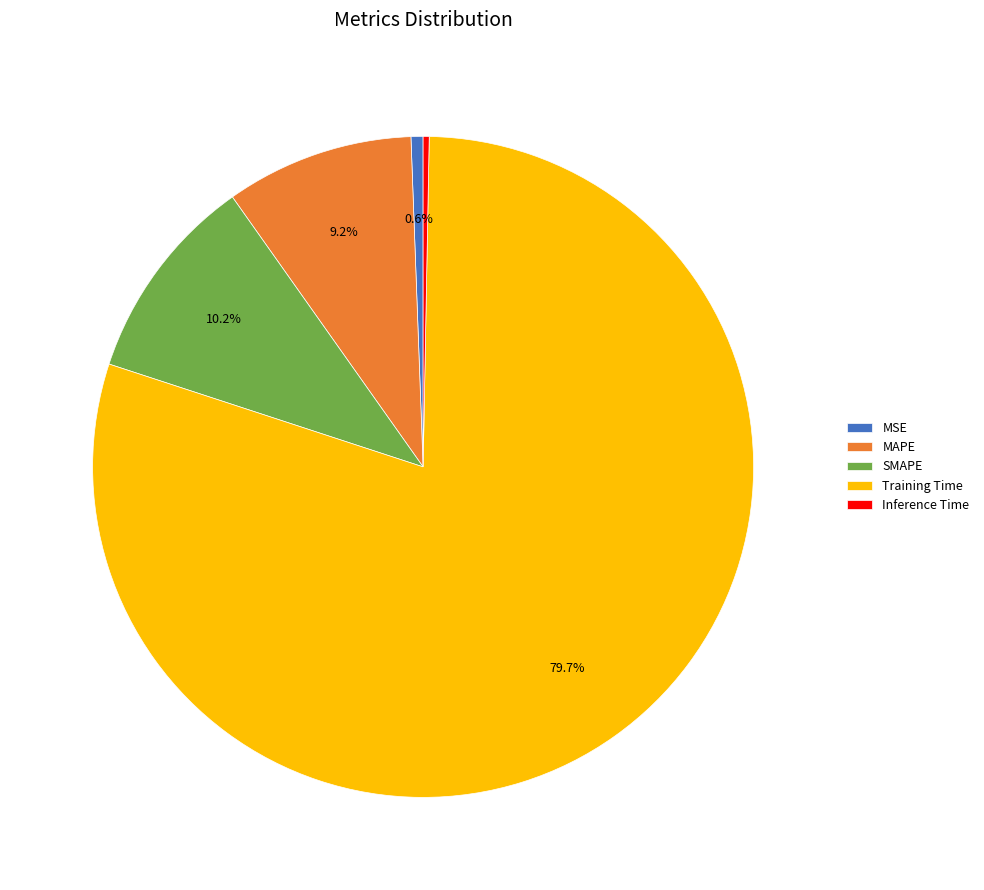

Which slice is the largest?

Training Time